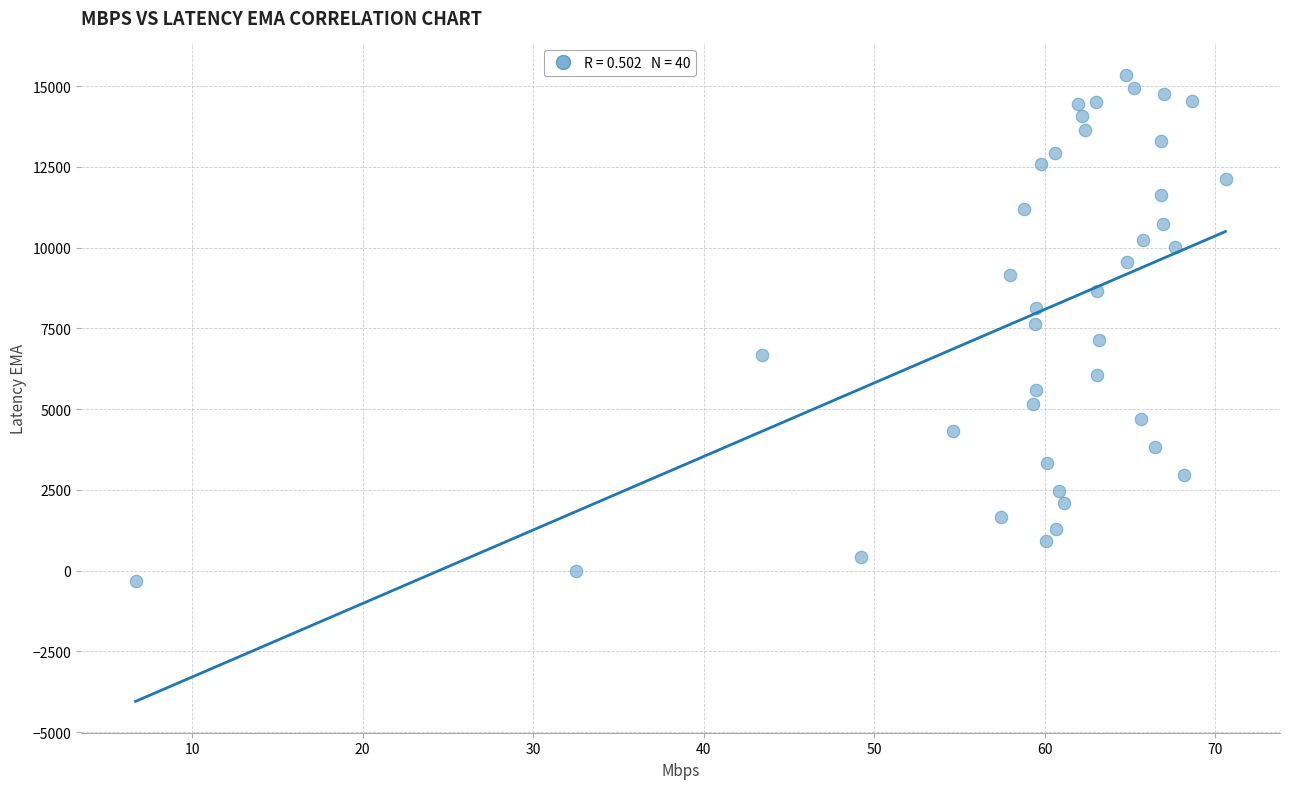

What is the range of Y values (max minus min)?

15661.4